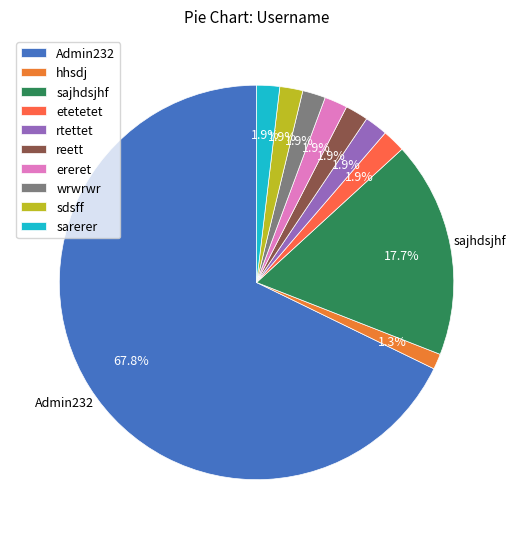

Is it true that sdsff is 2% of the pie?

True